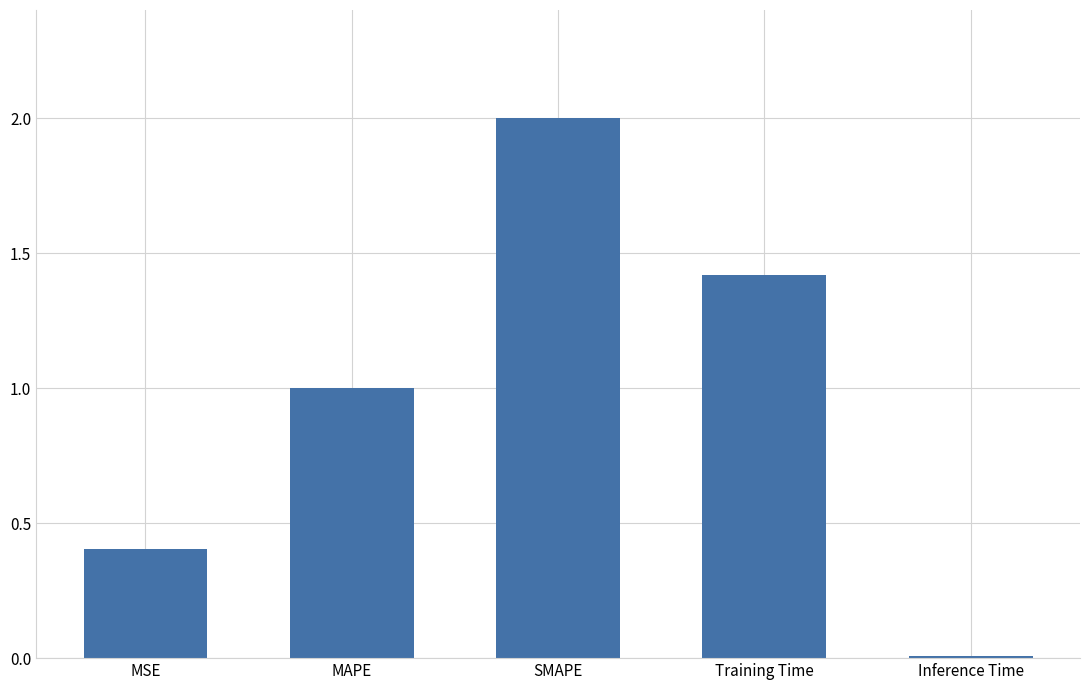

What is the change in value from MSE to Inference Time?

-0.4